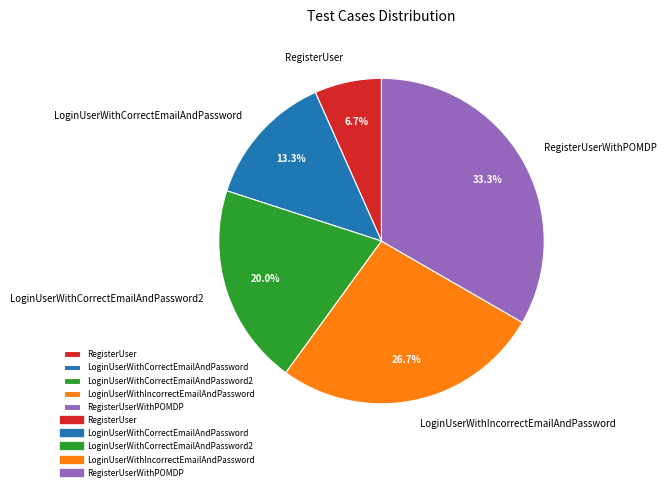

What percentage is the LoginUserWithCorrectEmailAndPassword2 slice, to the nearest percent?

20%